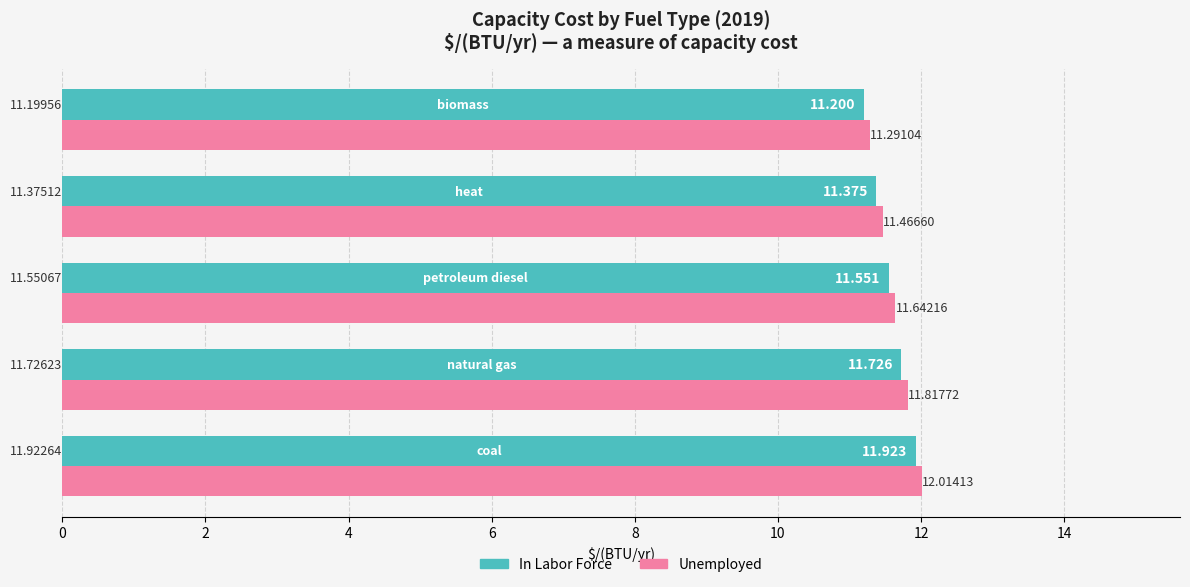

List the series in order of their peak value, highest first.

Unemployed, In Labor Force